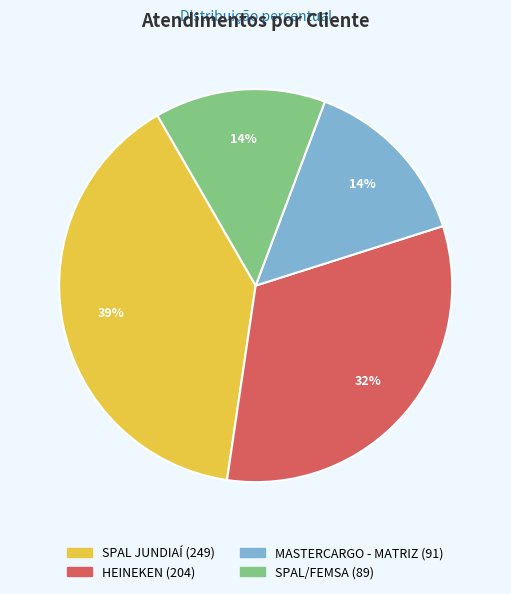

To the nearest percent, what is the difference between the largest and smallest slice percentages?

25%